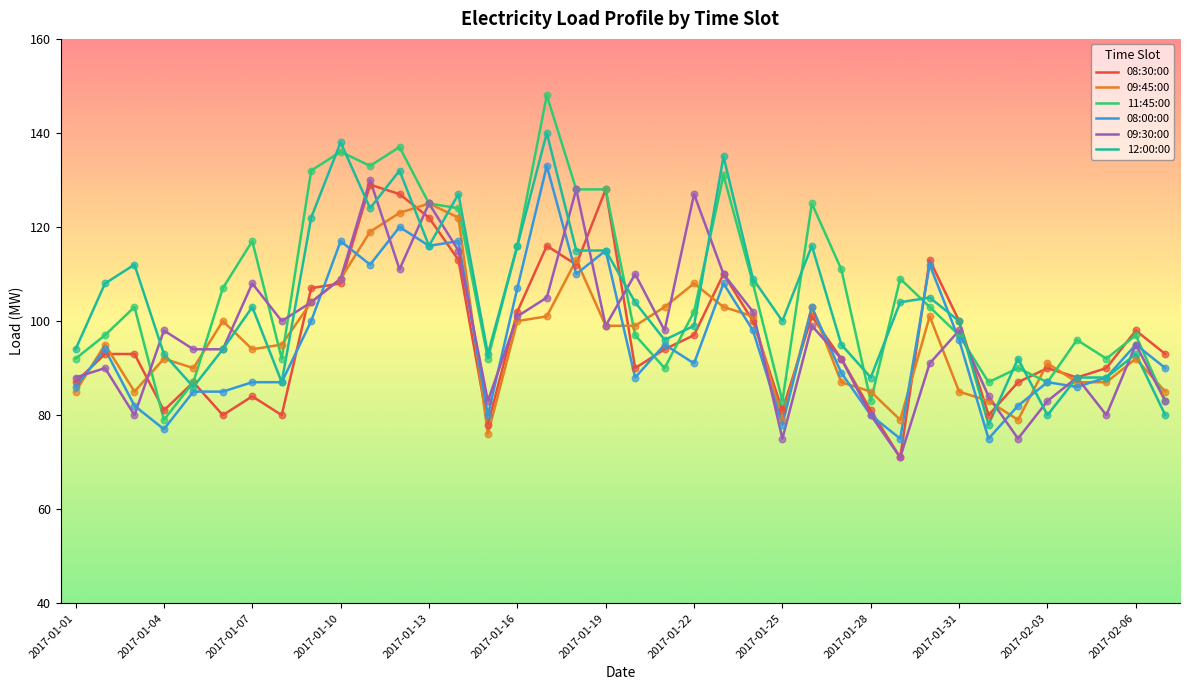

Which series has the largest range (max minus min)?

11:45:00